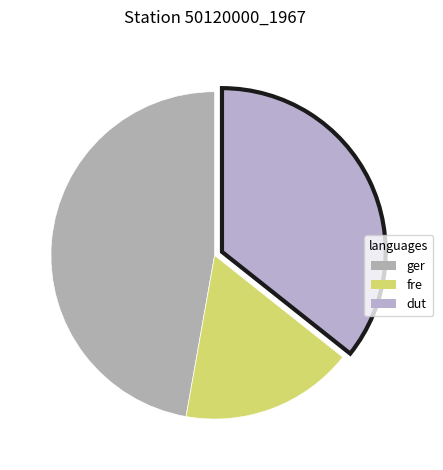

How many slices are in this pie chart?

3